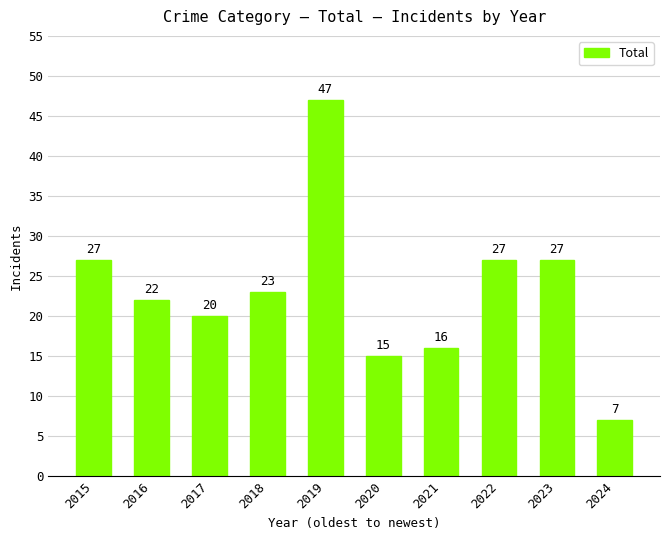

What is the sum of the values at 2015 and 2019?

74